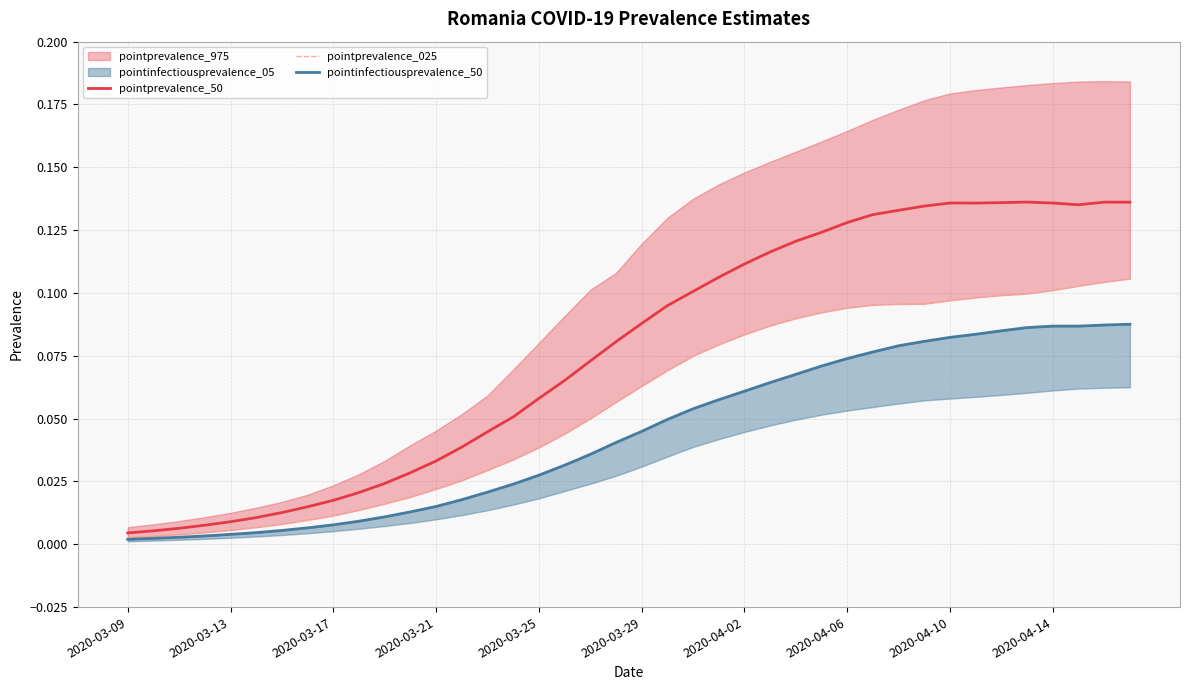

The pointprevalence_025 series shows 0.0 at 35. True or false?

False